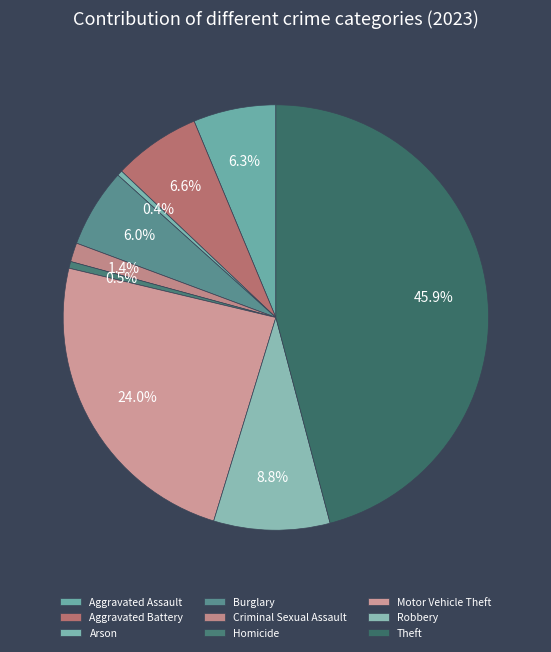

Which slice is the smallest?

Arson